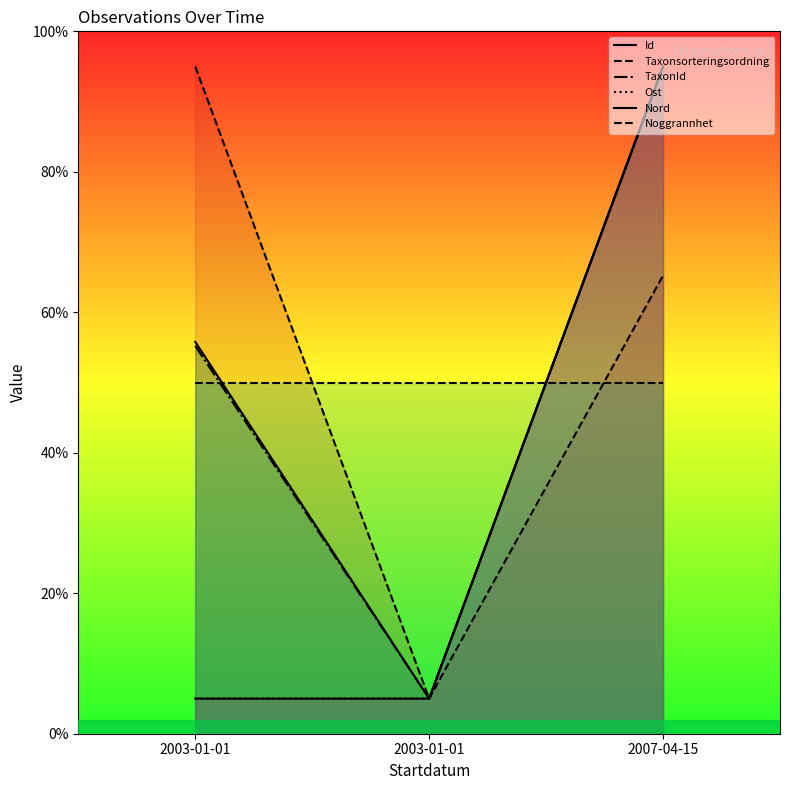

Which series changed the most between 2003-01-01 and 2003-01-01?

Taxonsorteringsordning